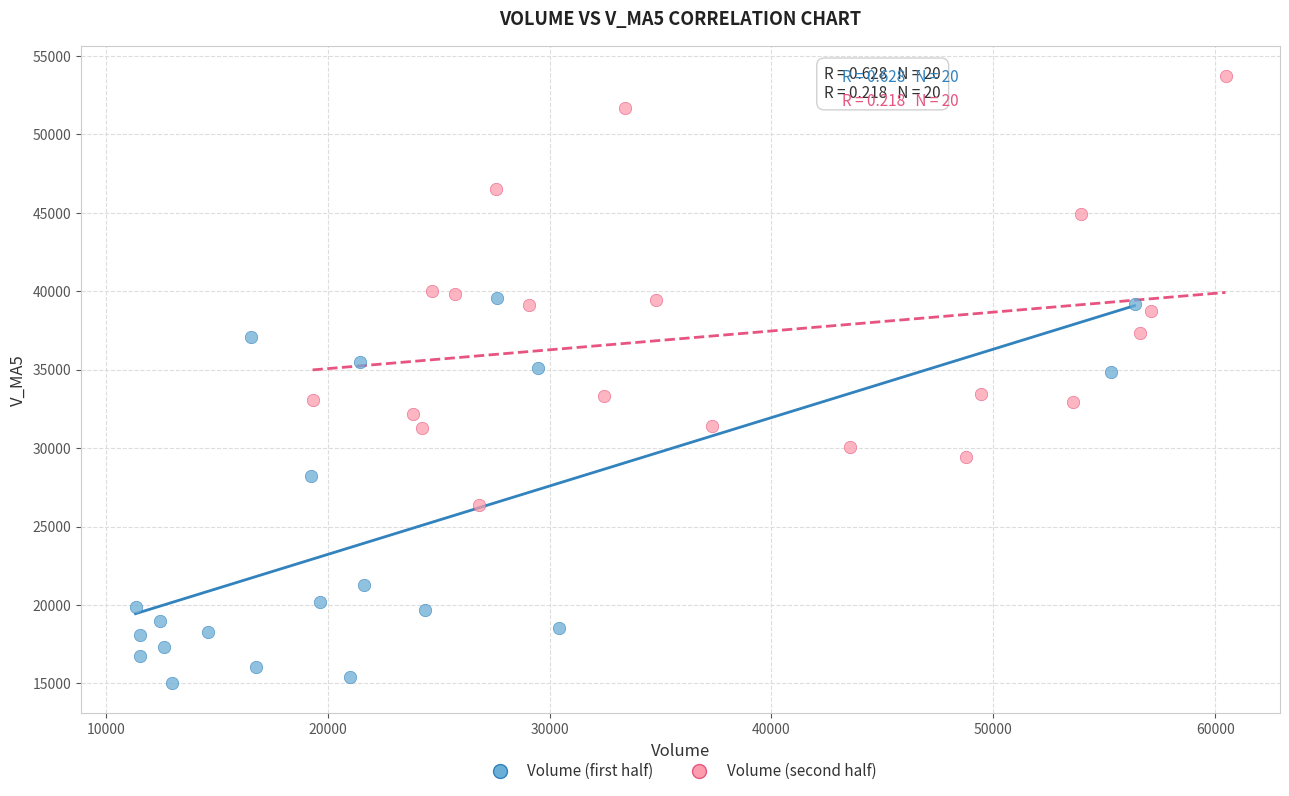

Which series contains the highest Y value?

Volume (second half)